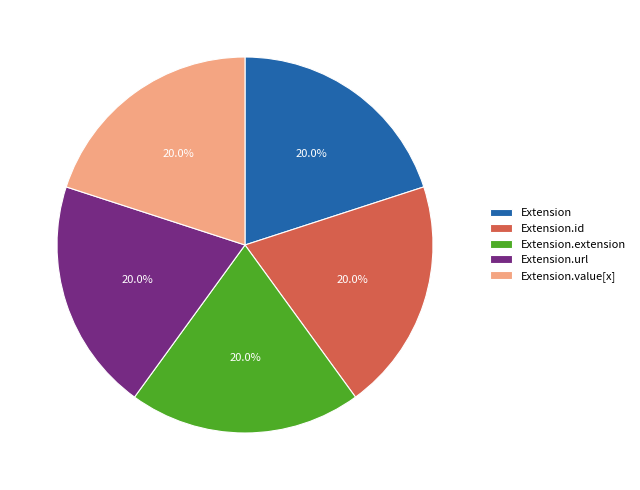

What portion of the pie excludes Extension.url?

80.0%